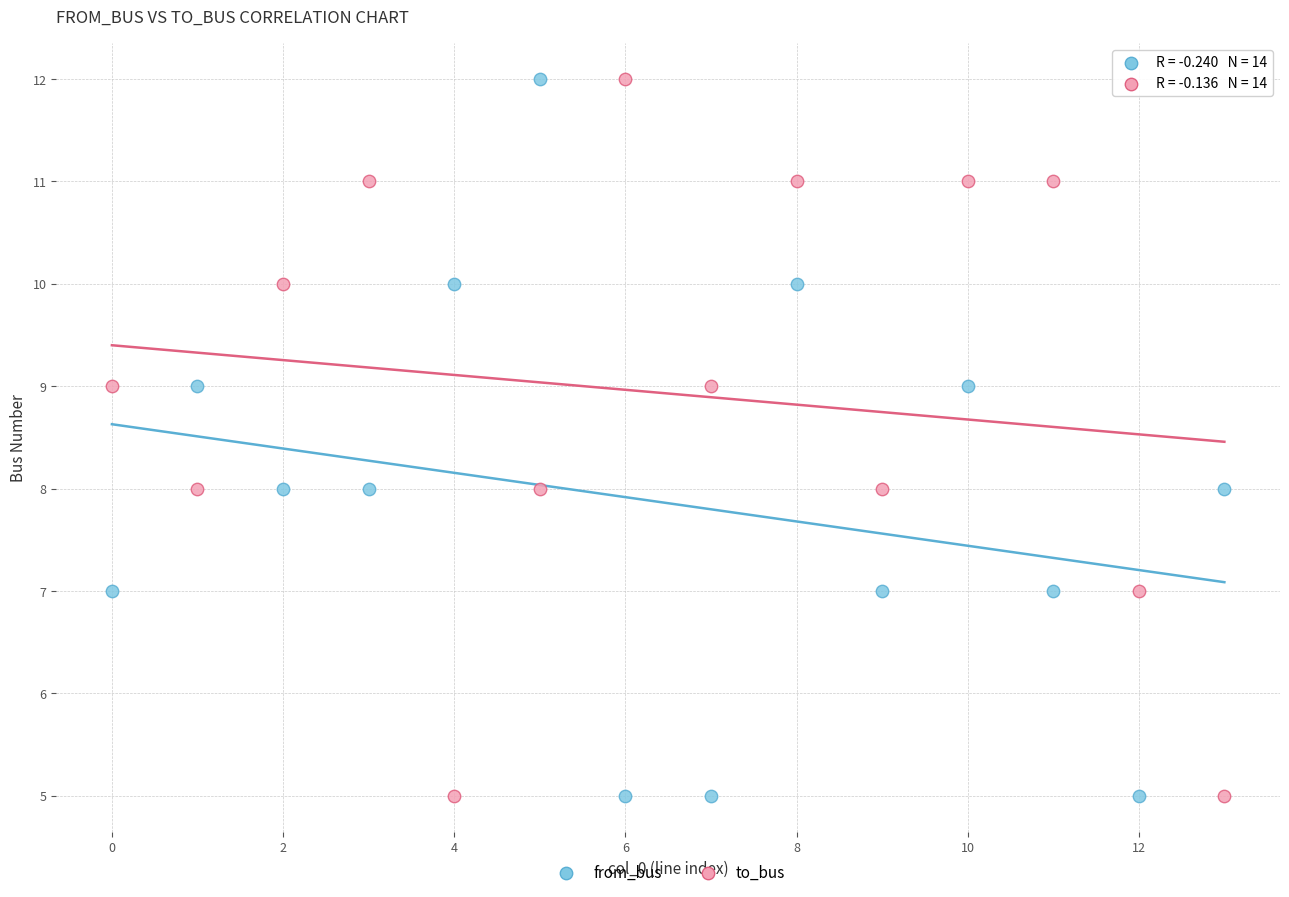

Across all data points, what is the range of Y values (max minus min)?

7